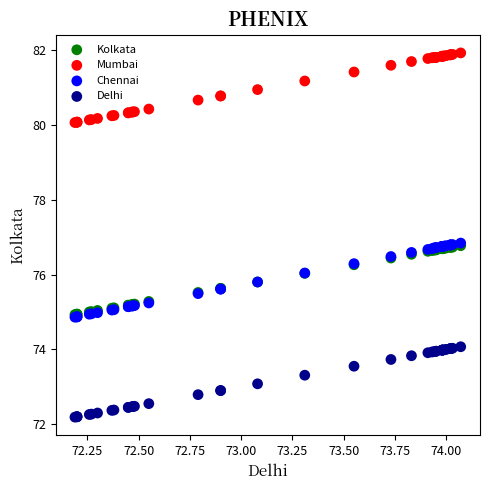

Which series contains the lowest Y value?

Delhi